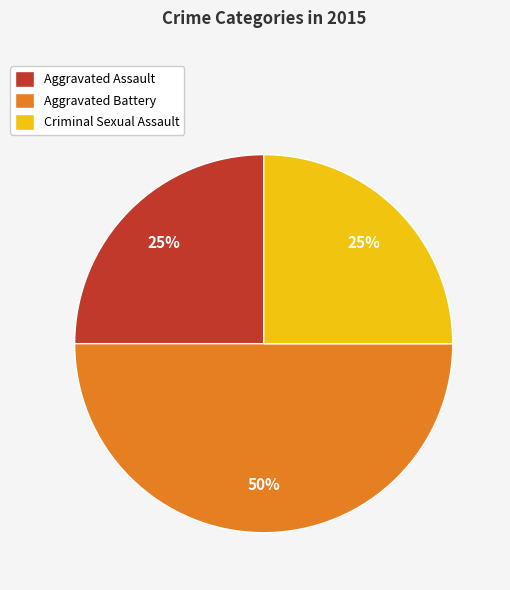

Approximately how many times larger is the value at Criminal Sexual Assault compared to Aggravated Assault?

1.0